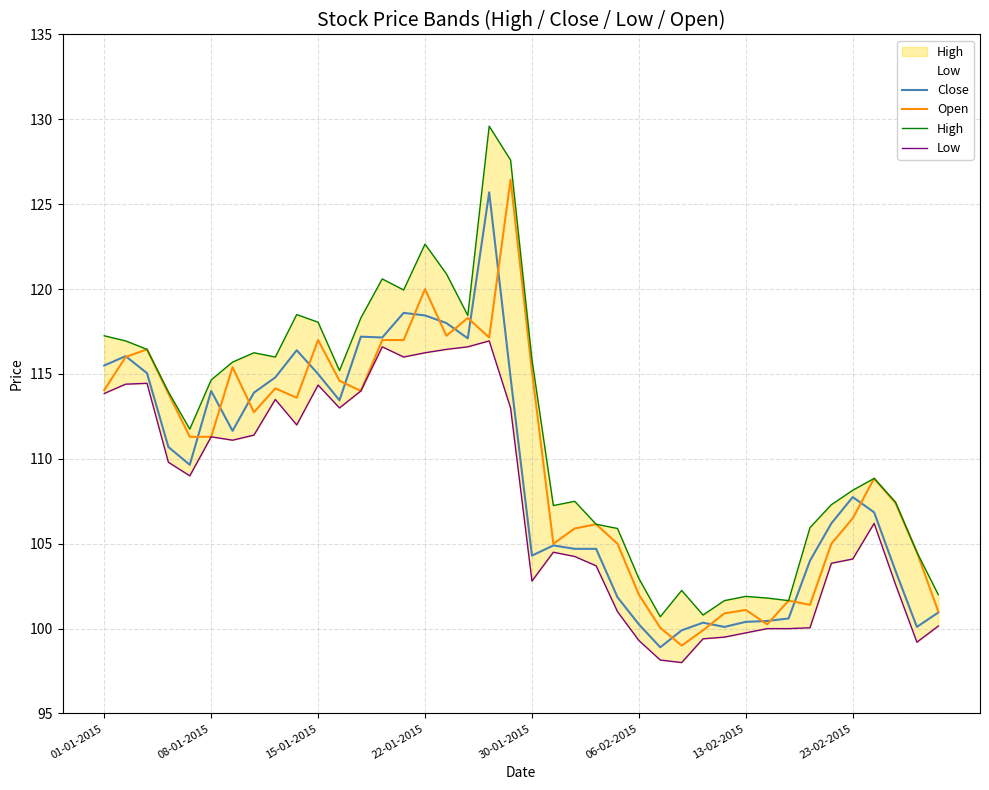

At which category is the sum across all series the highest?

18